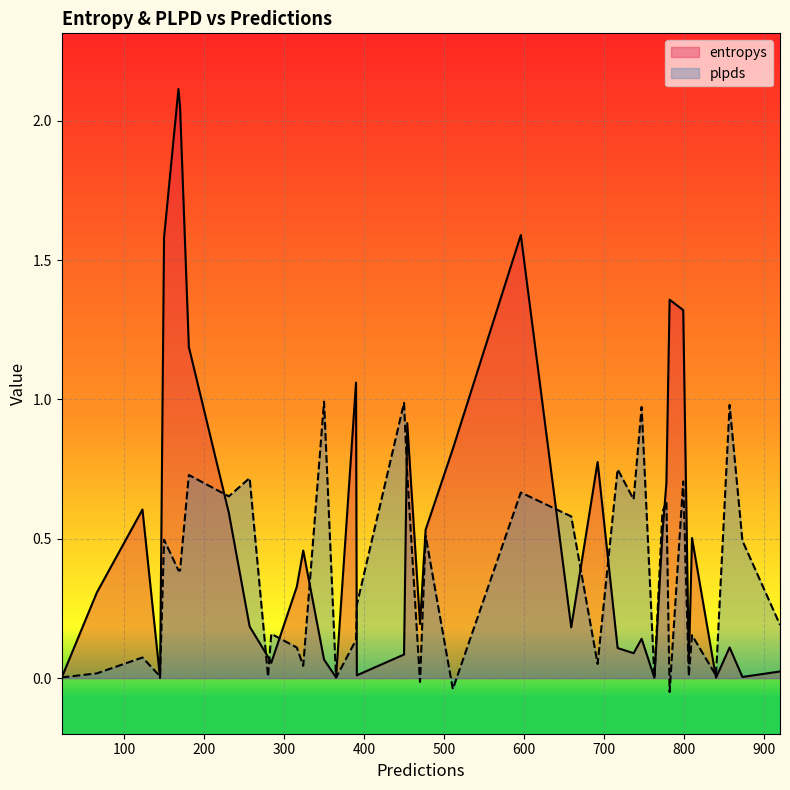

What is the maximum value shown in the chart?

2.1